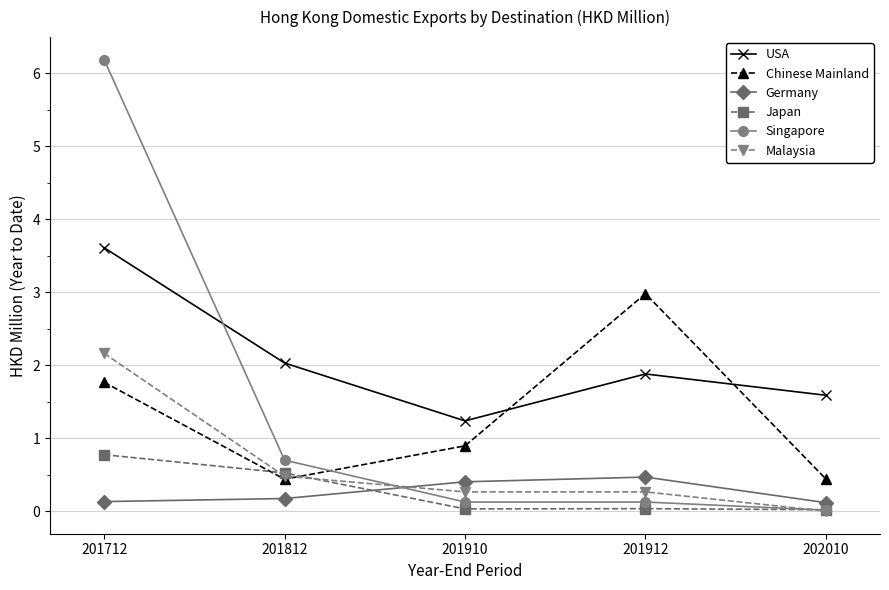

Rank the series by their maximum value, from highest to lowest.

Singapore, USA, Chinese Mainland, Malaysia, Japan, Germany